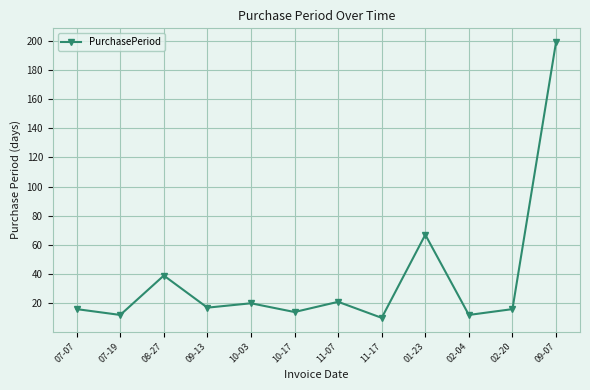

What is the label of the 1st point from the right?

09-07